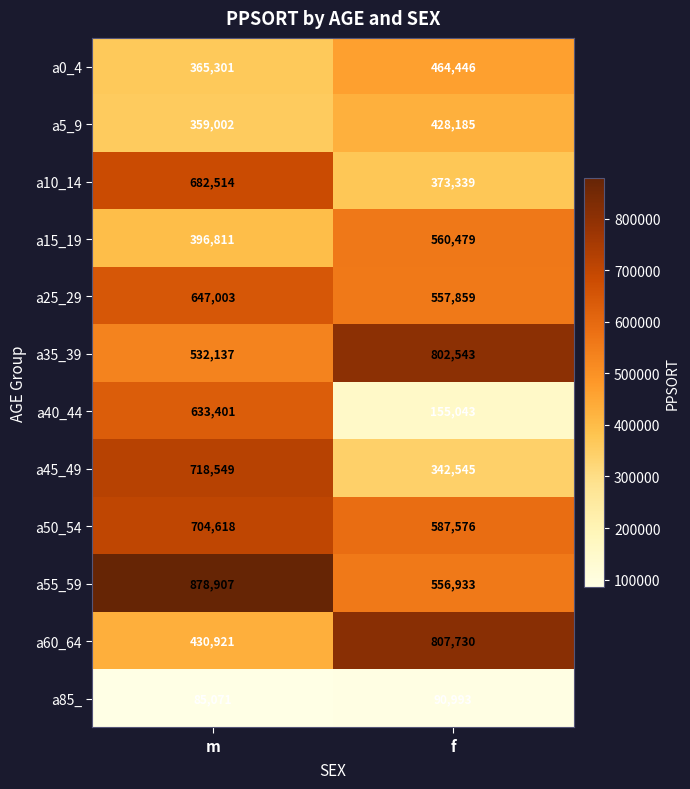

List the series in order of their peak value, lowest first.

a85_, a5_9, a0_4, a15_19, a40_44, a25_29, a10_14, a50_54, a45_49, a35_39, a60_64, a55_59